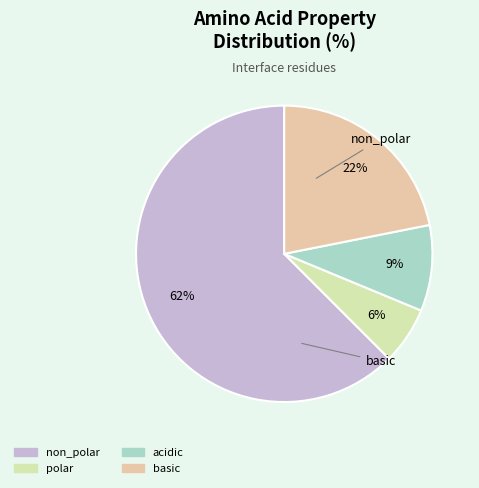

How many segments does this pie chart have?

4